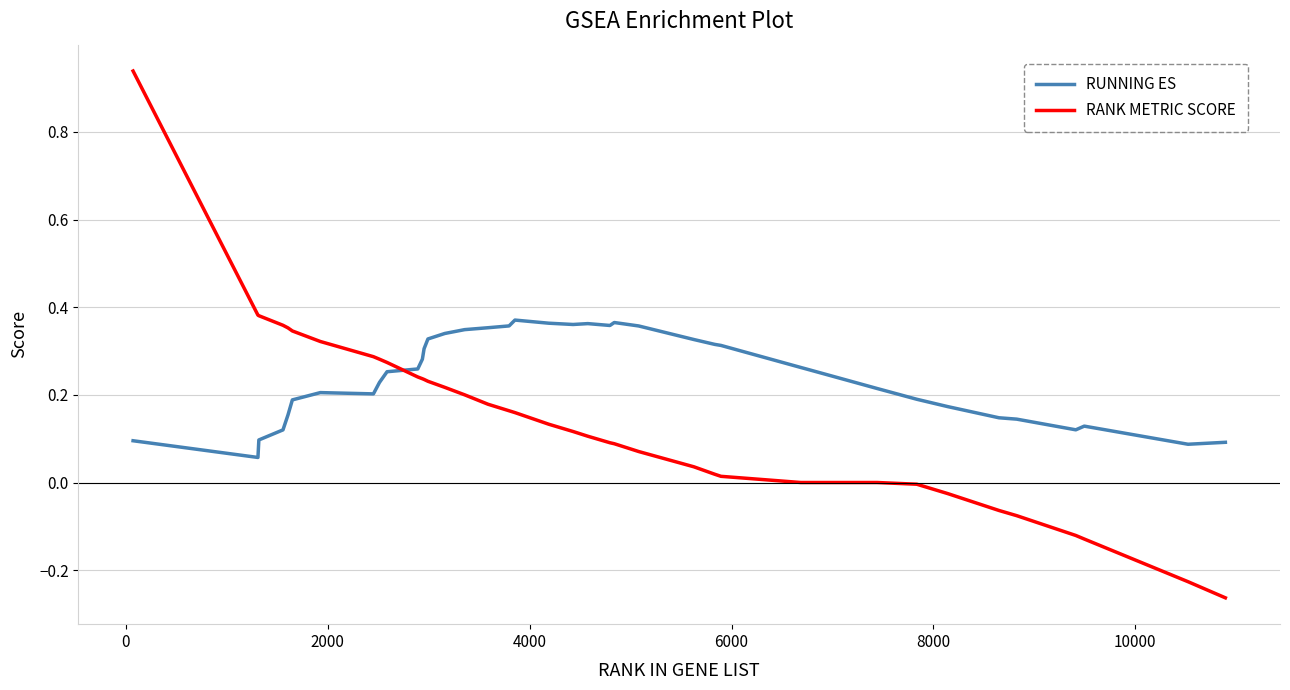

What is the difference between the second highest and second lowest values in the RANK METRIC SCORE series?

0.6